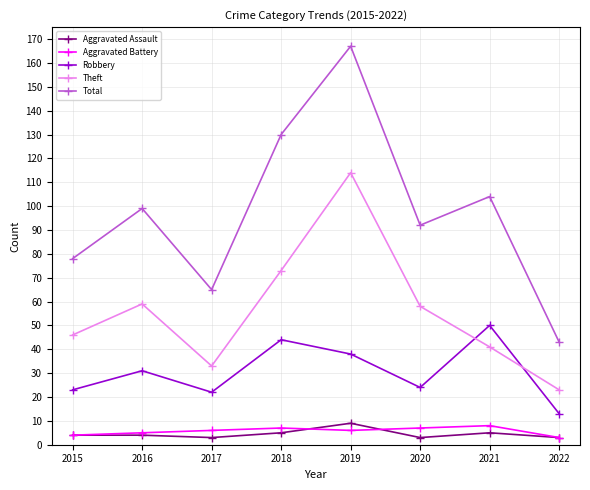

What is the sum of the Aggravated Battery values at 2021 and 2016?

13